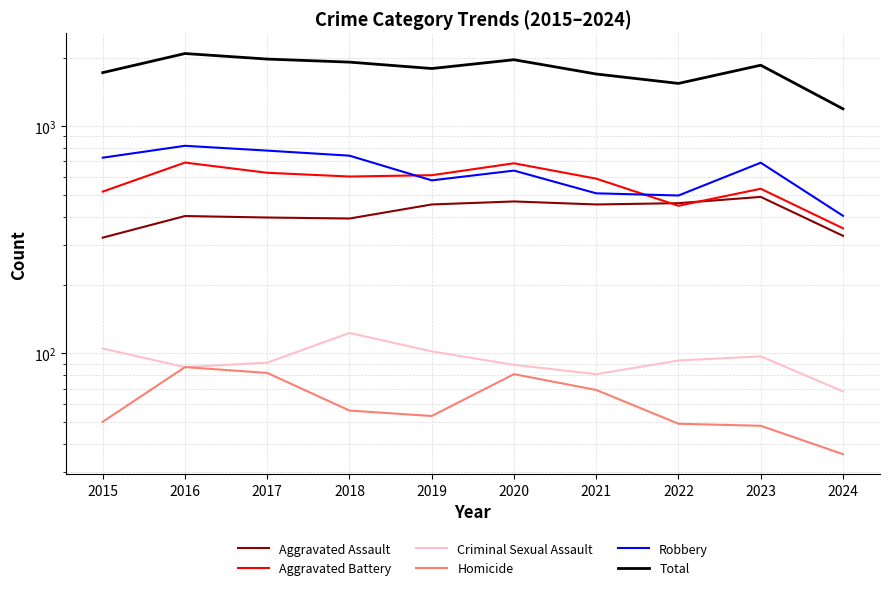

How many lines are shown in the chart?

6